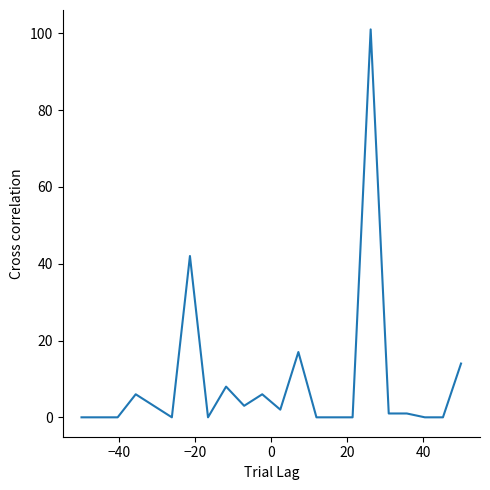

What is the difference between the maximum and minimum values?

101